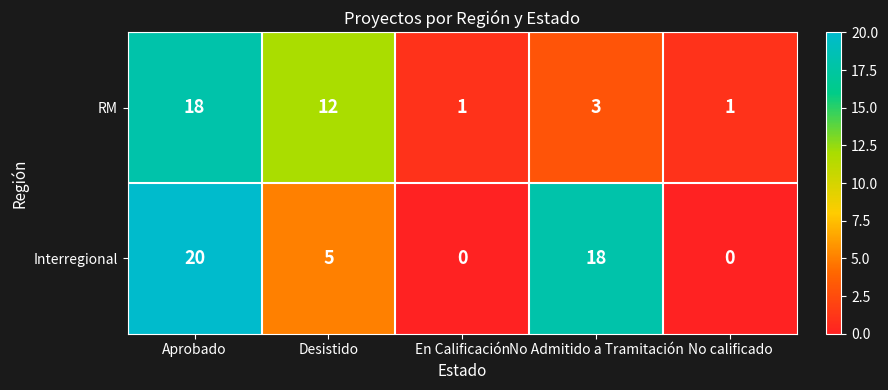

The RM series shows 21 at Desistido. True or false?

False